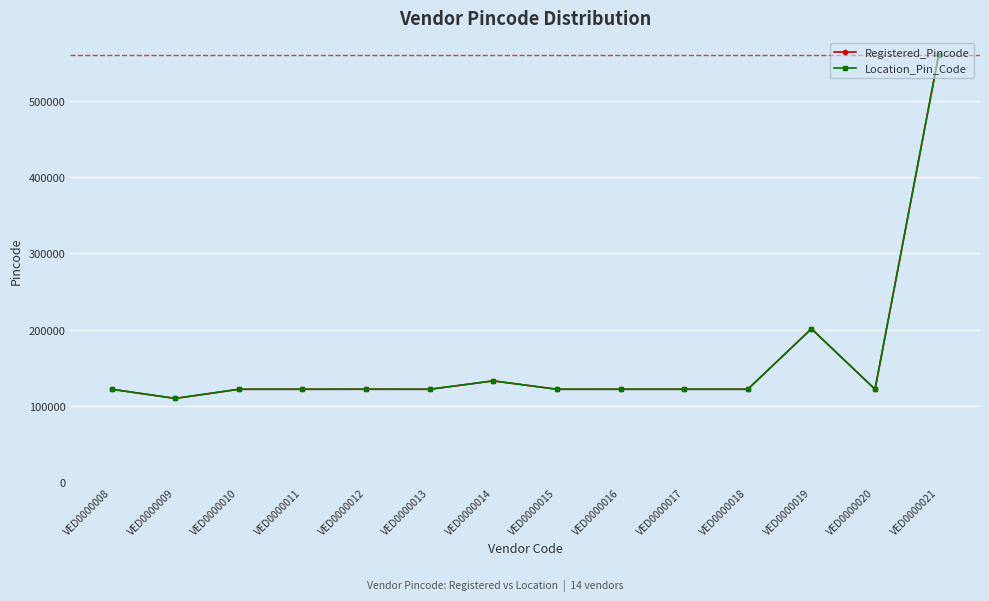

How many lines are shown in the chart?

2